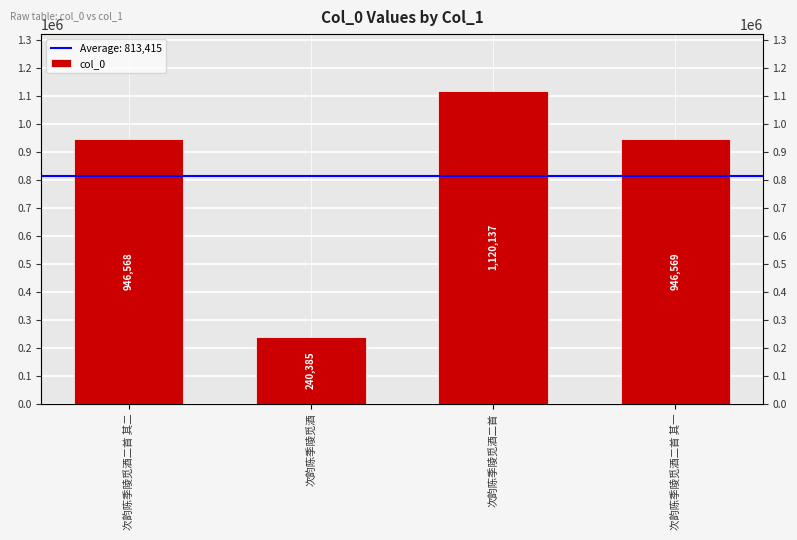

Are the bars grouped side by side (vs. stacked)?

No